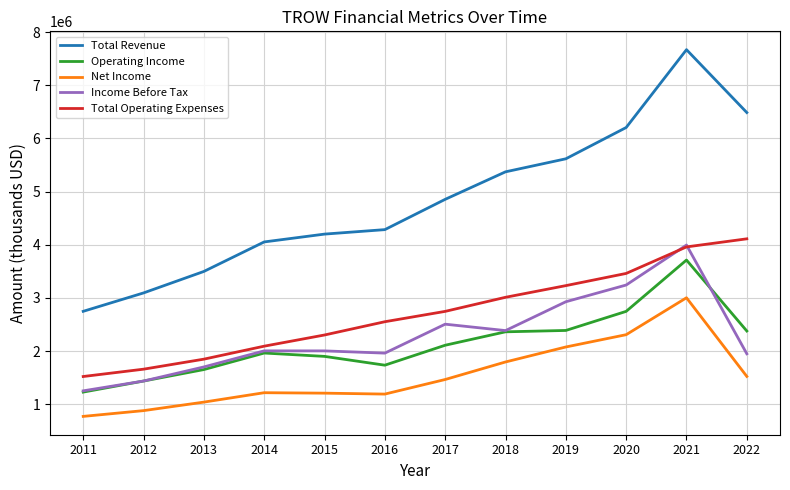

What are all the series names shown in the legend?

Total Revenue, Operating Income, Net Income, Income Before Tax, Total Operating Expenses